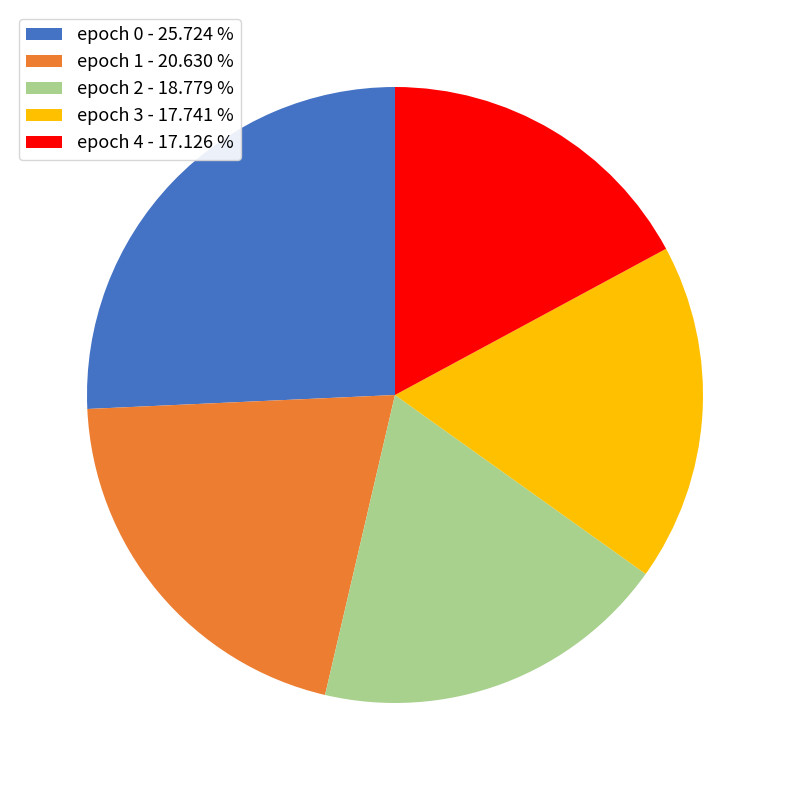

Do epoch 1 - 20.630 % and epoch 3 - 17.741 % together represent more than half of the pie?

No